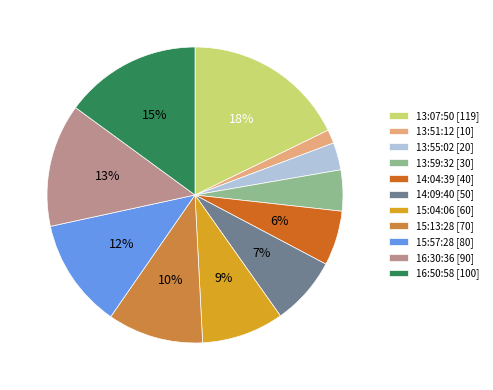

Which category has the biggest portion of the pie?

13:07:50